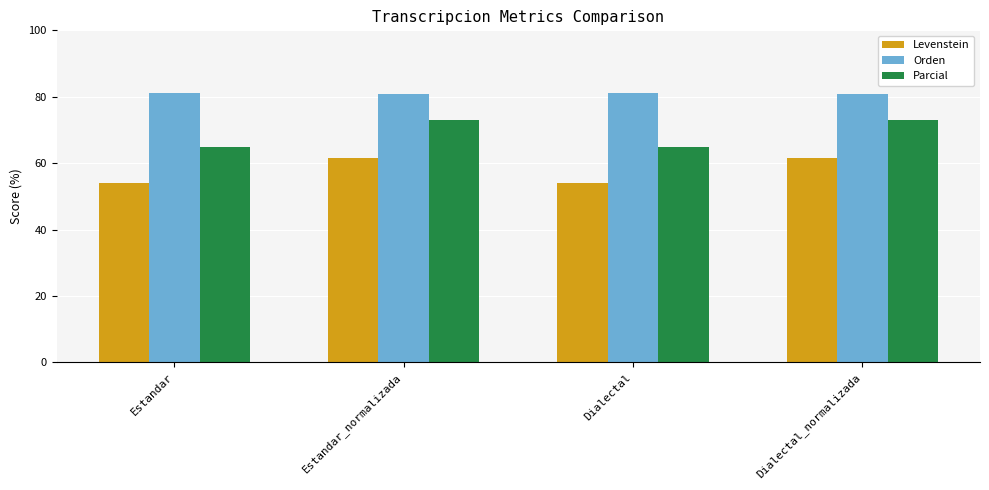

What is the smallest value displayed?

54.2